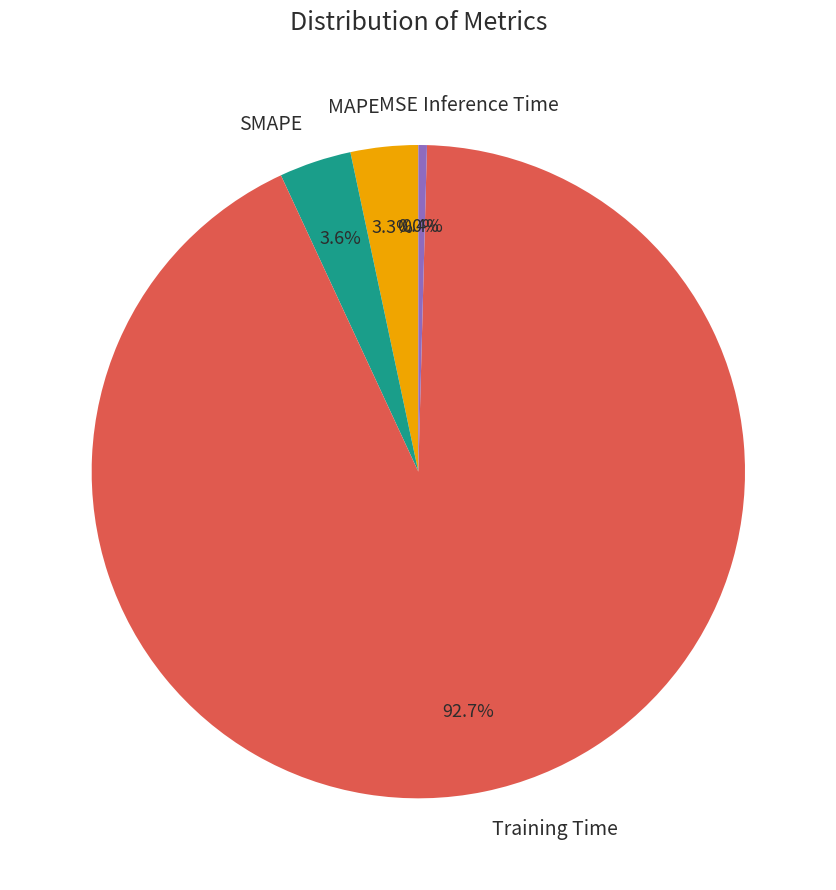

To the nearest percent, what percentage of the pie is MAPE?

3%